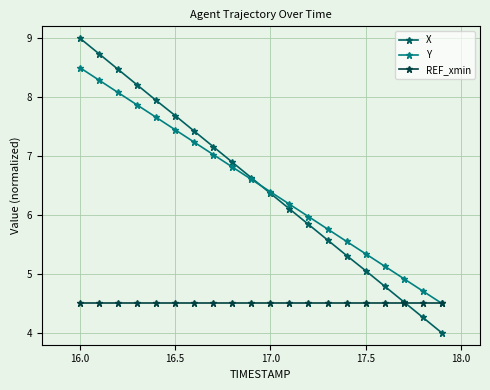

What is the value of the Y point at the 4th from the left?

7.9